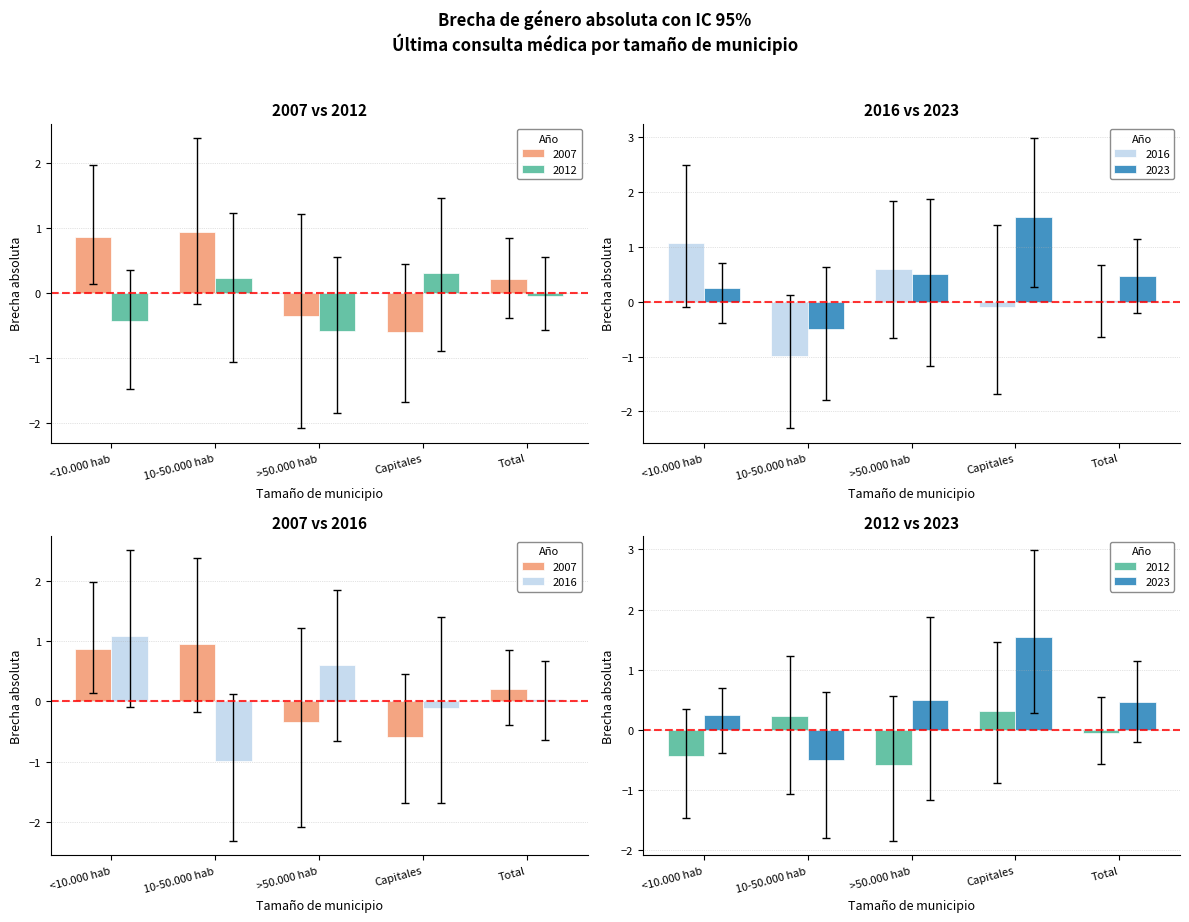

At which label does 2023 first exceed 0?

<10.000 hab